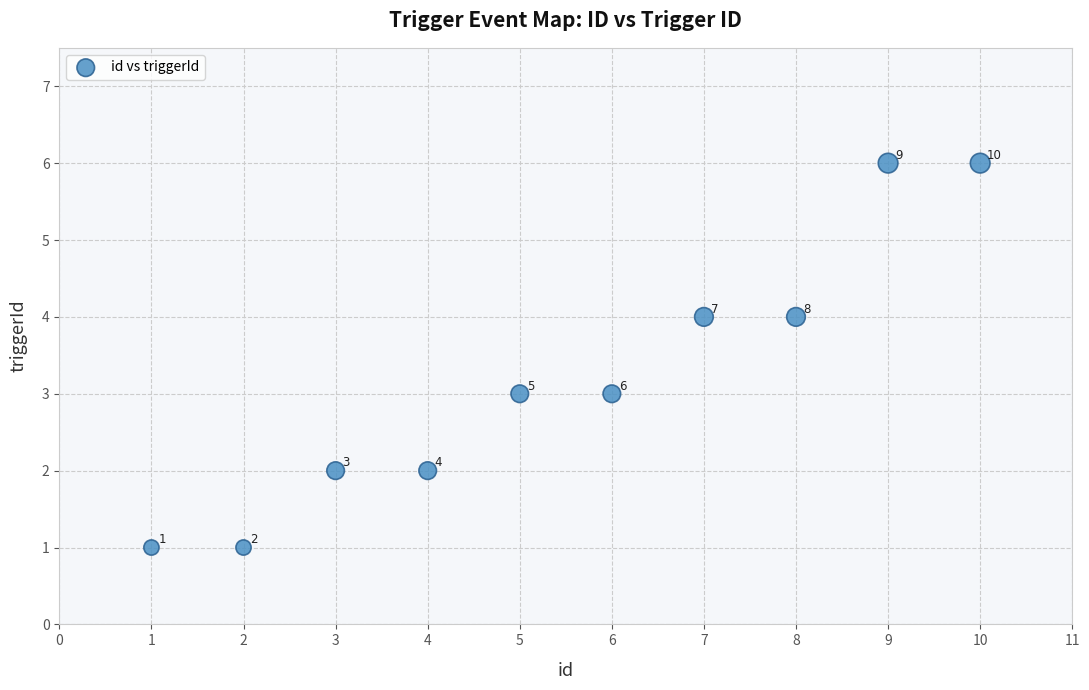

What is the range of X values (max minus min)?

9